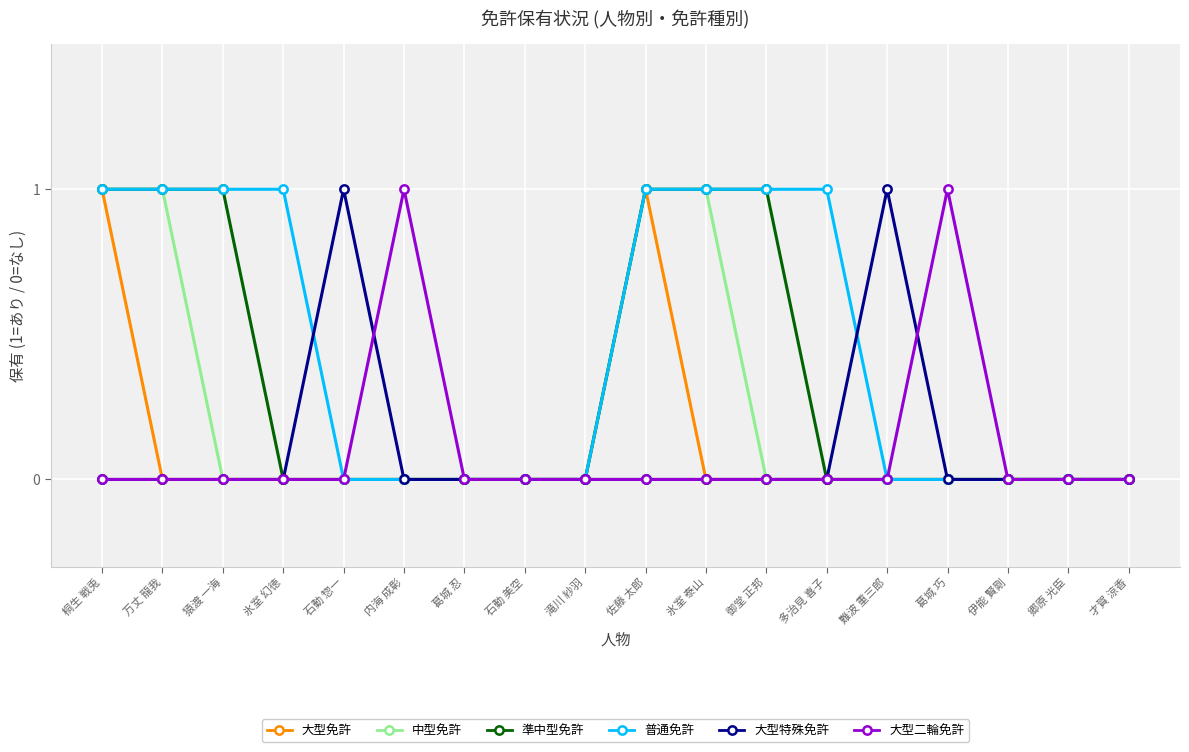

Reading left to right, what are all the values shown in this chart?

大型免許: 1	0	0	0	0	0	0	0	0	1	0	0	0	0	0	0	0	0
中型免許: 1	1	0	0	0	0	0	0	0	1	1	0	0	0	0	0	0	0
準中型免許: 1	1	1	0	0	0	0	0	0	1	1	1	0	0	0	0	0	0
普通免許: 1	1	1	1	0	0	0	0	0	1	1	1	1	0	0	0	0	0
大型特殊免許: 0	0	0	0	1	0	0	0	0	0	0	0	0	1	0	0	0	0
大型二輪免許: 0	0	0	0	0	1	0	0	0	0	0	0	0	0	1	0	0	0